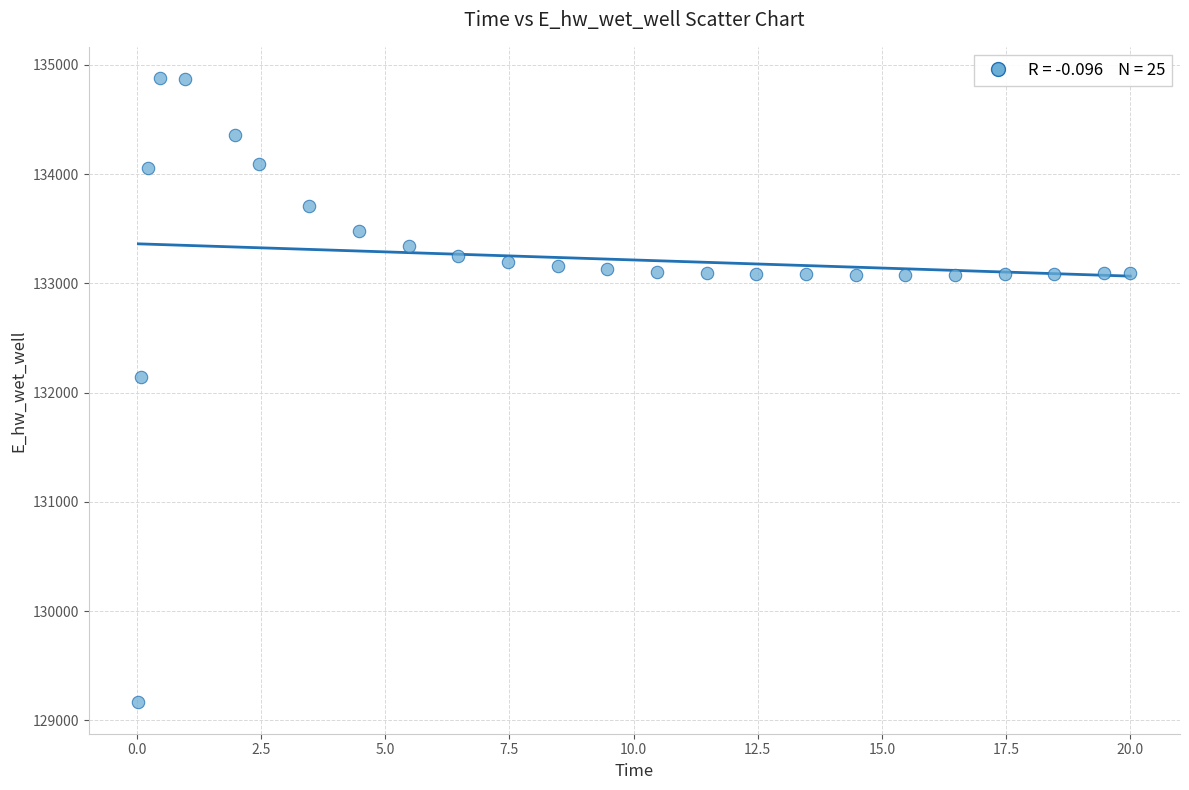

What is the range of Y values (max minus min)?

5715.5